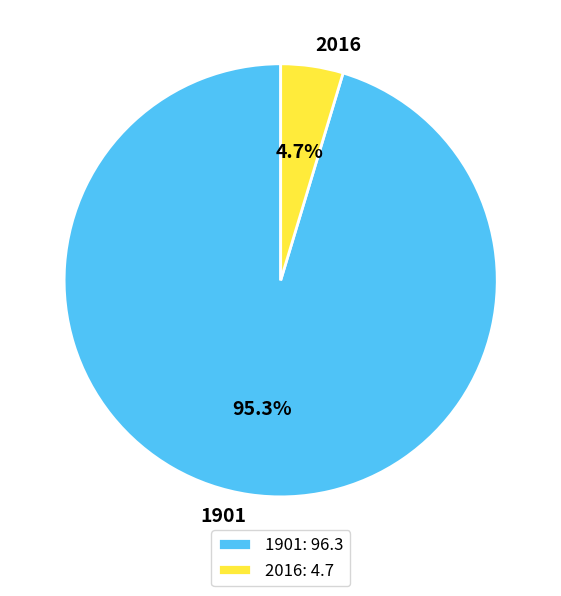

What percentage is the 2016 slice, to the nearest percent?

5%